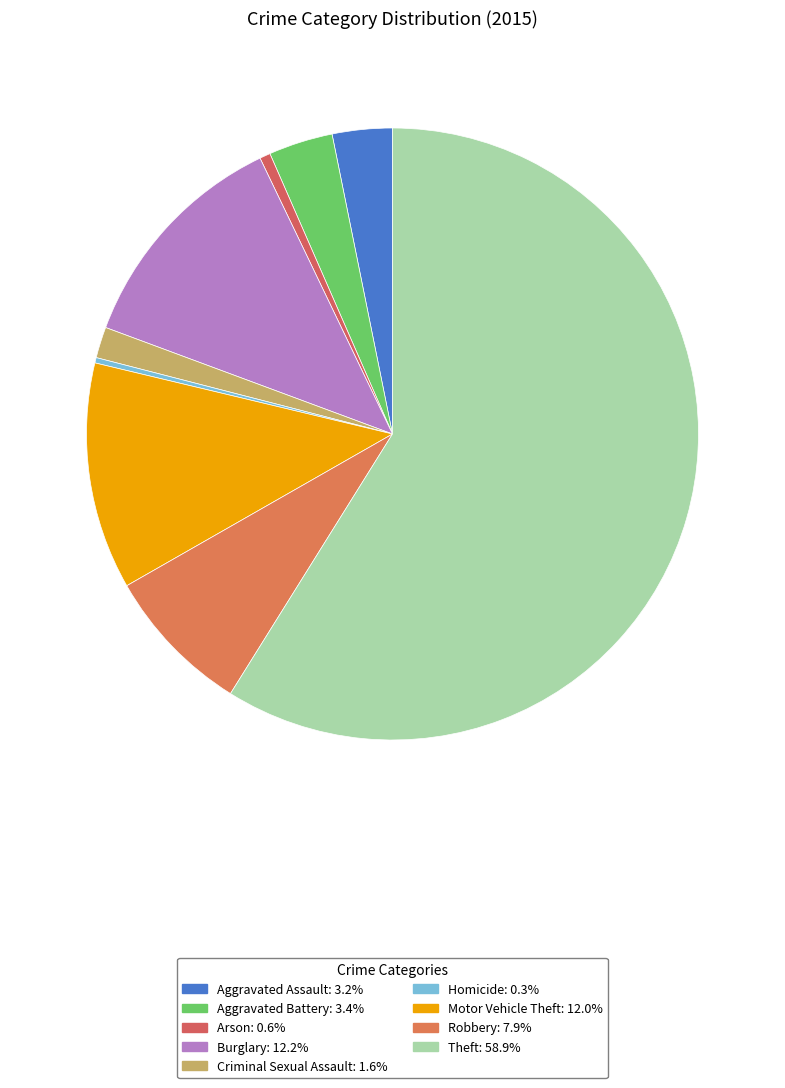

What is the smallest slice in the pie chart?

Homicide